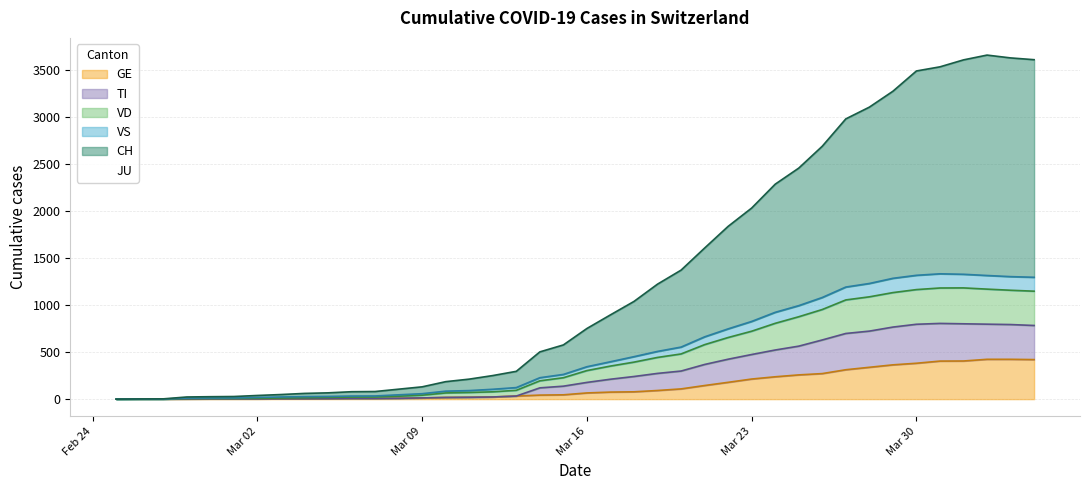

How many lines are shown in the chart?

6